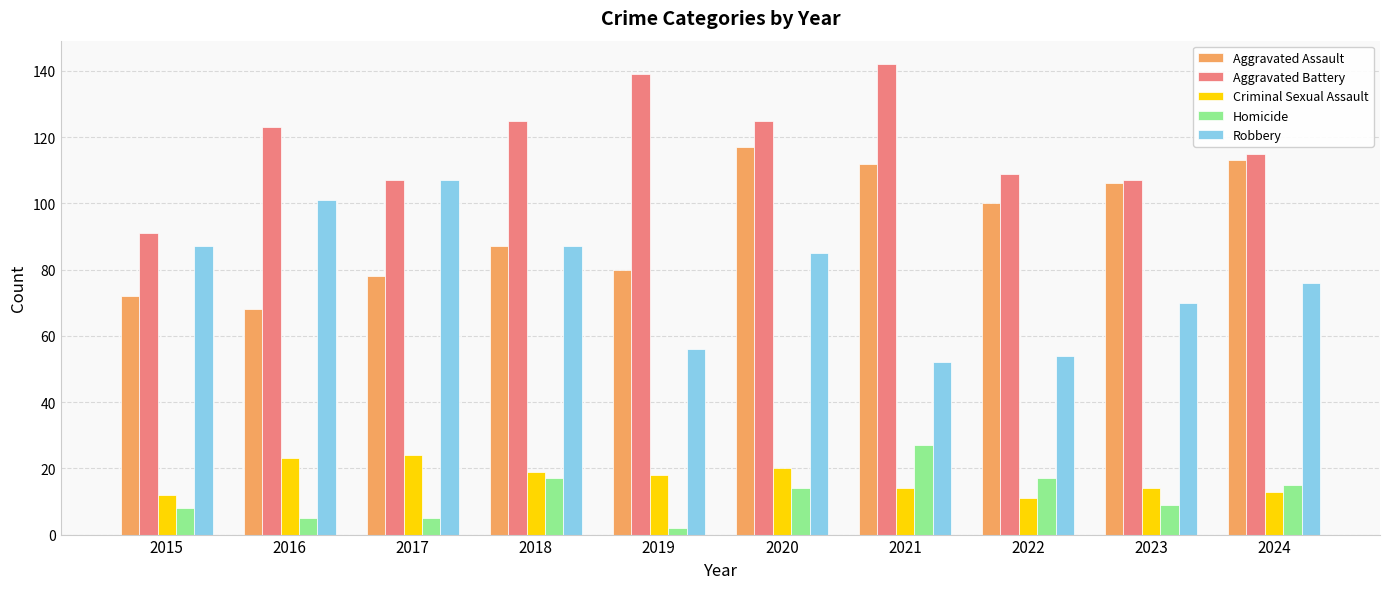

What is the sum of the Criminal Sexual Assault values at 2022 and 2021?

25